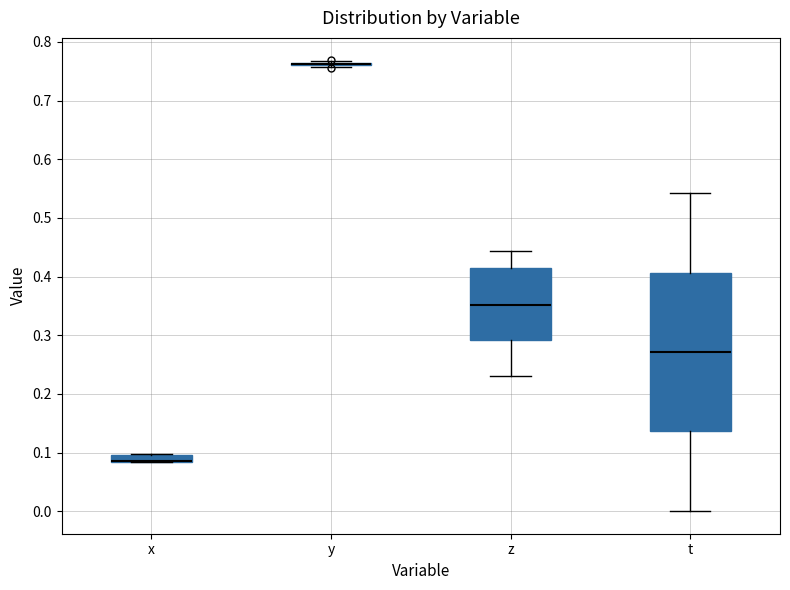

Where does the lower whisker of the box for t end on the y-axis? The values are not printed on the chart, so give them approximately, as read against the axis.

0.00